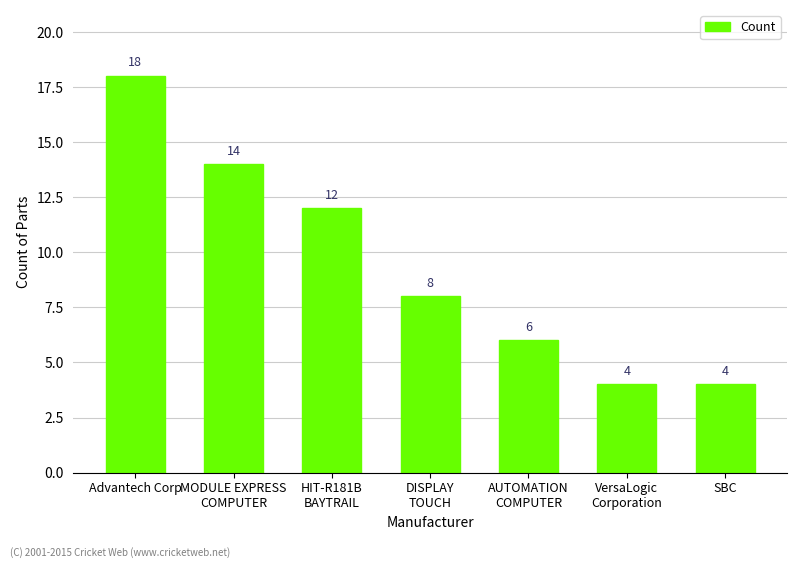

Where is the data nearest to the value 11?

HIT-R181B
BAYTRAIL